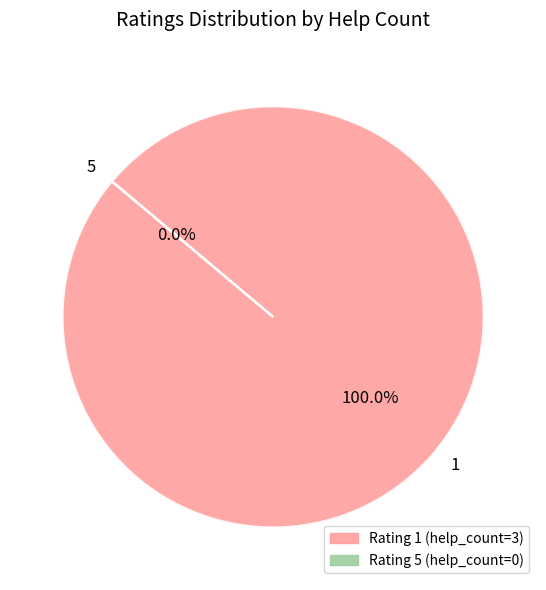

What is the majority slice?

1